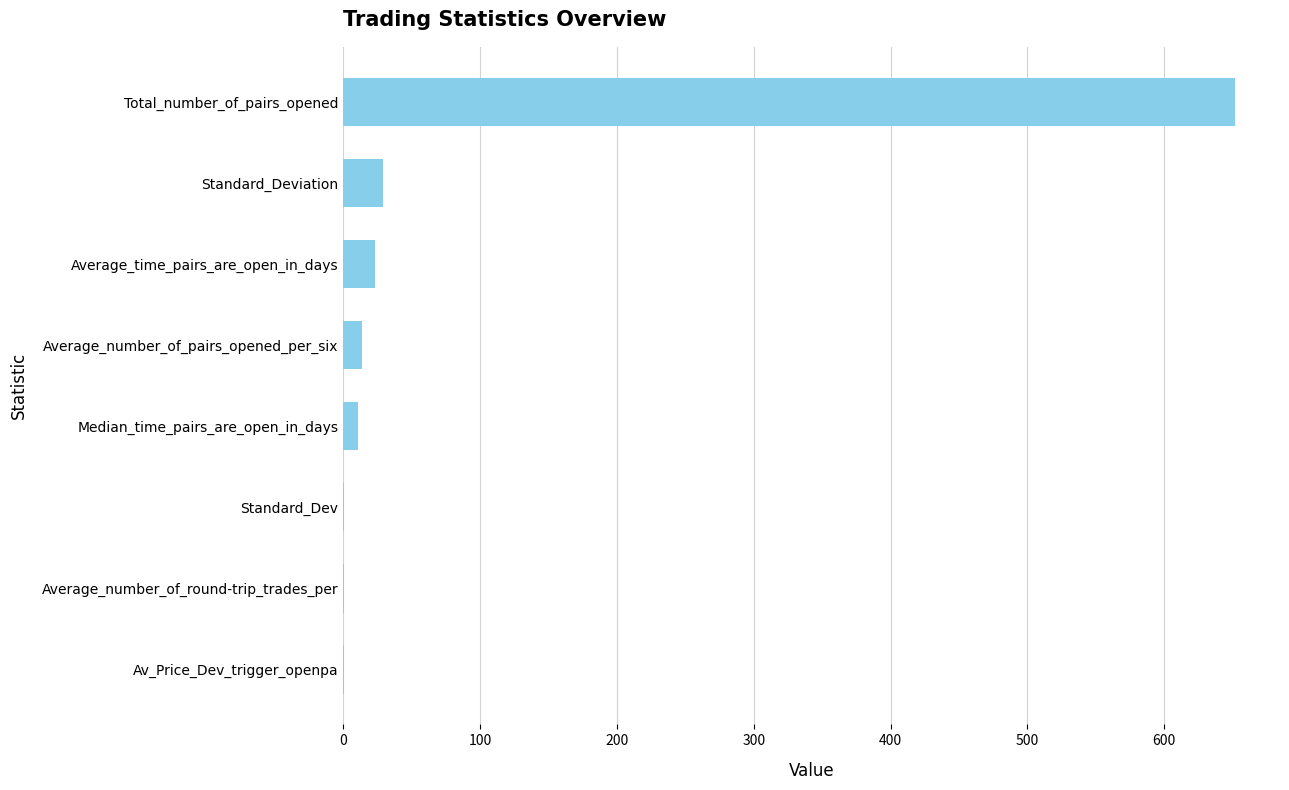

Is it true that the value at Total_number_of_pairs_opened is 652.0?

True